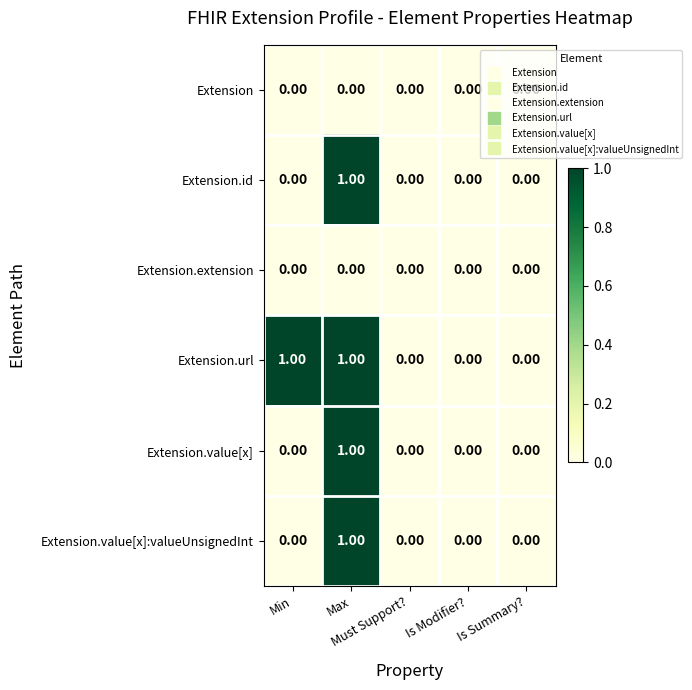

How many values in the Extension.url series exceed 0?

2